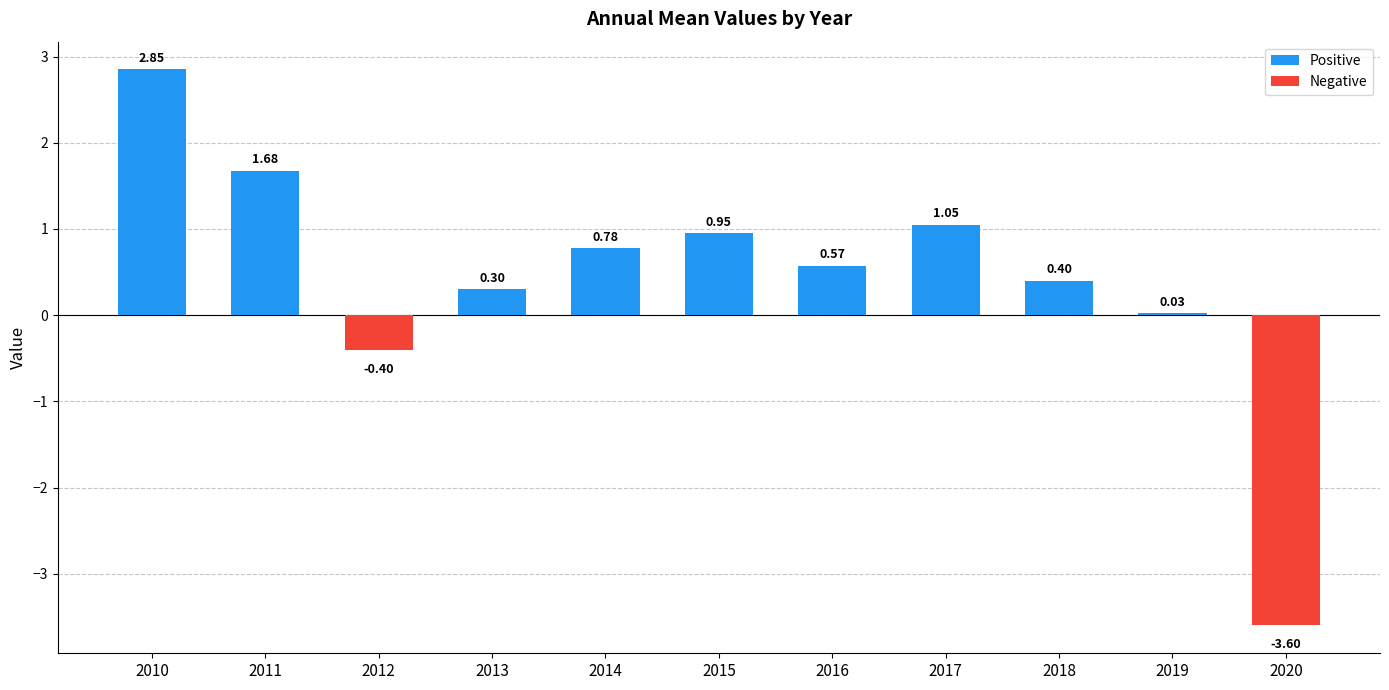

Which has a higher value, 2016 or 2019?

2016